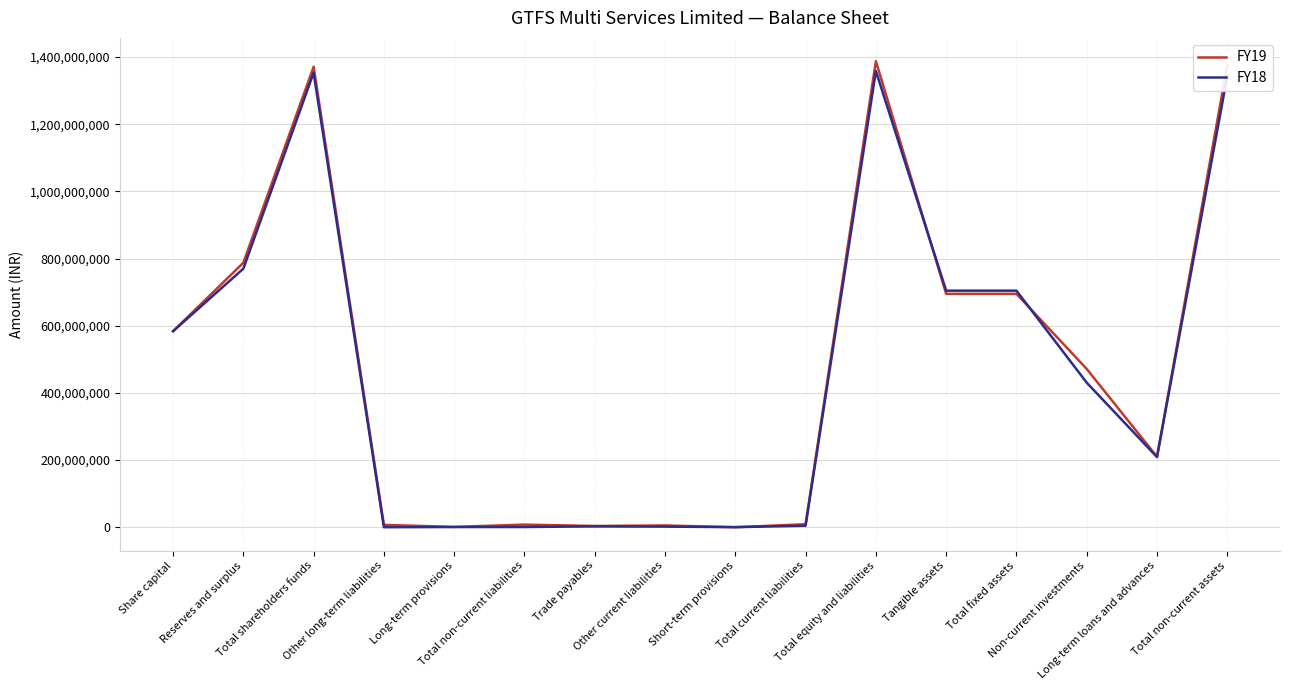

Which series has the largest range (max minus min)?

FY19